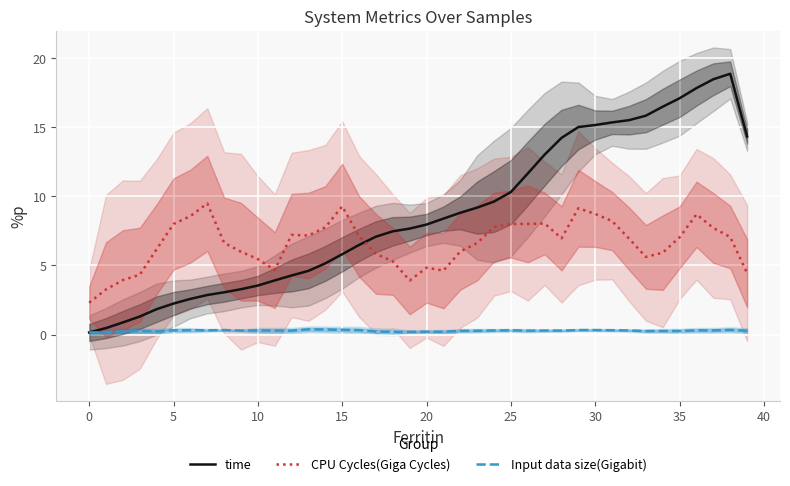

List the series in order of their overall mean, highest first.

time, CPU Cycles(Giga Cycles), Input data size(Gigabit)